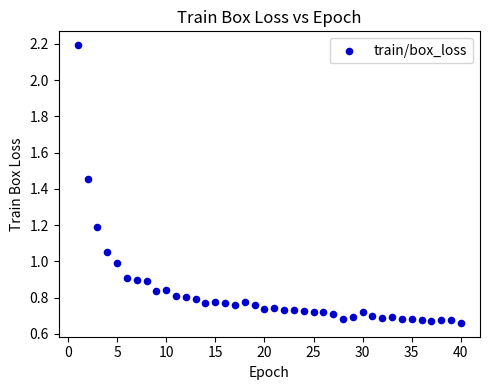

How many points are shown in the scatter plot?

40